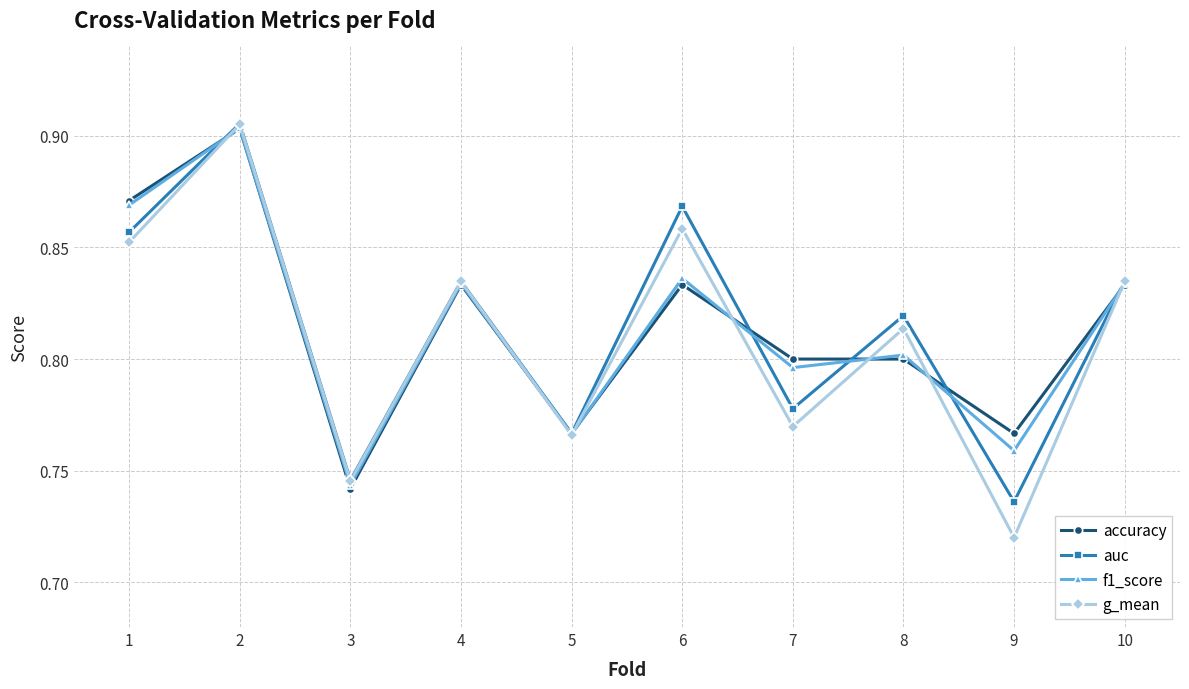

At which category is the sum across all series the highest?

2